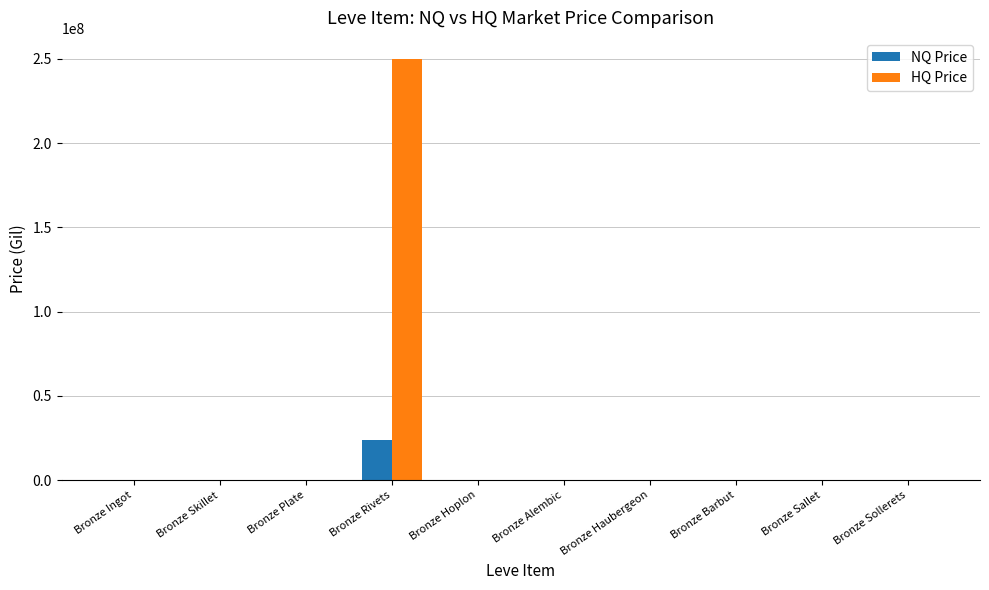

Which series has the largest total across all categories?

HQ Price